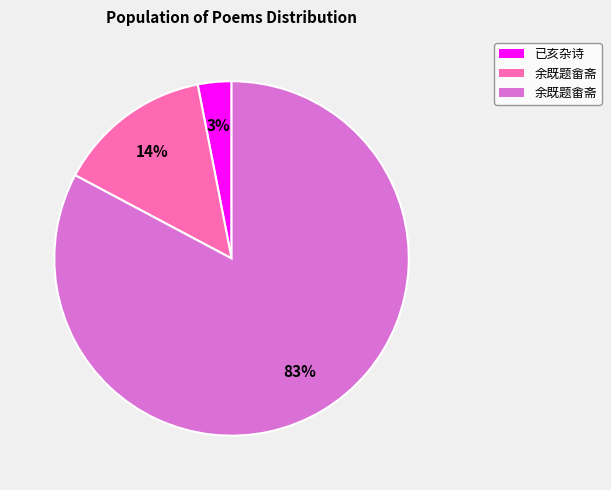

To the nearest percent, what is the difference between the largest and smallest slice percentages?

80%